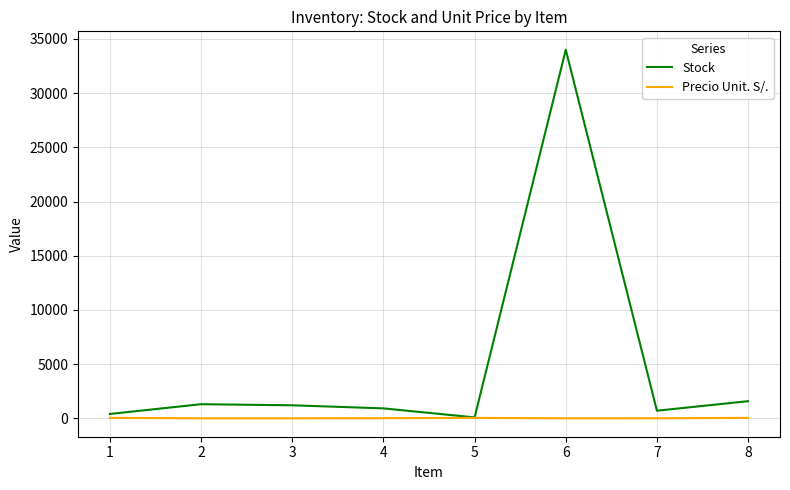

What is the greatest value displayed?

34000.0